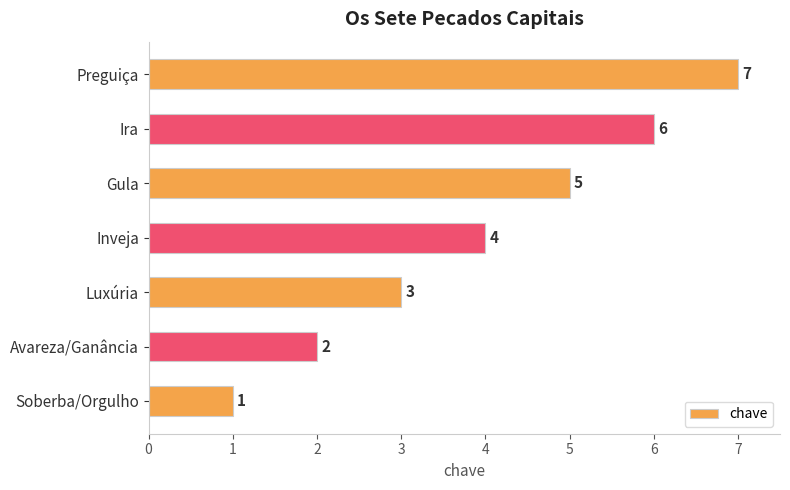

What is the greatest value displayed?

7